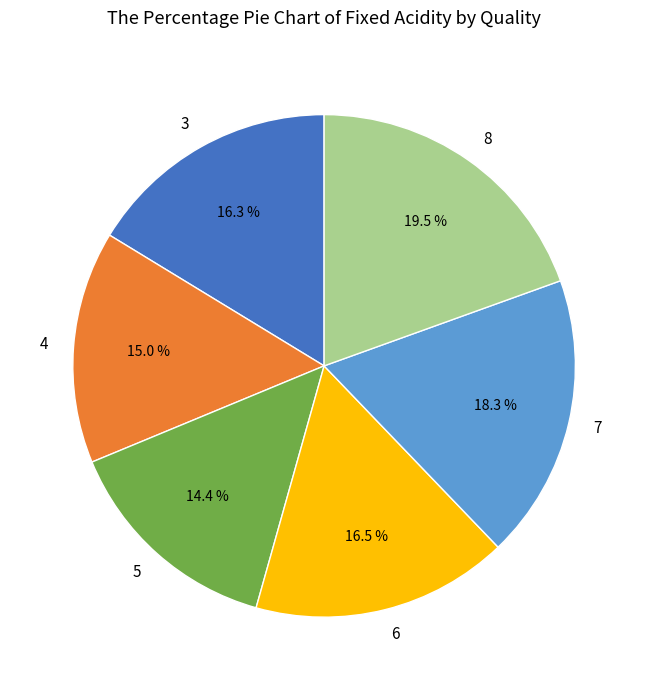

Which slice is the smallest?

5